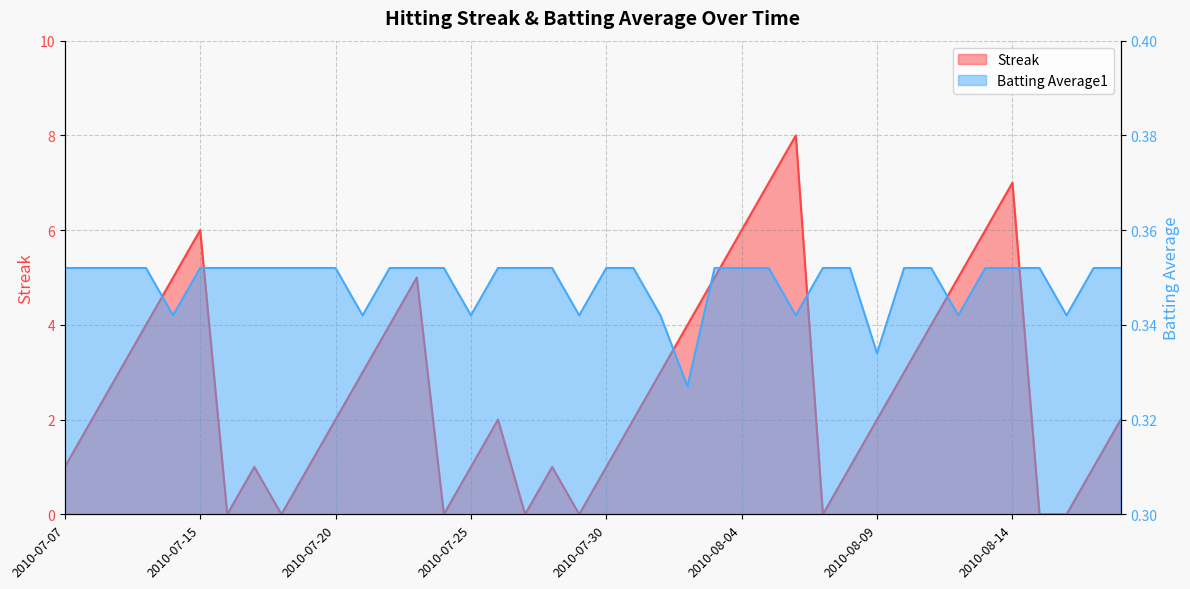

What position from the right is 2010-07-31?

19